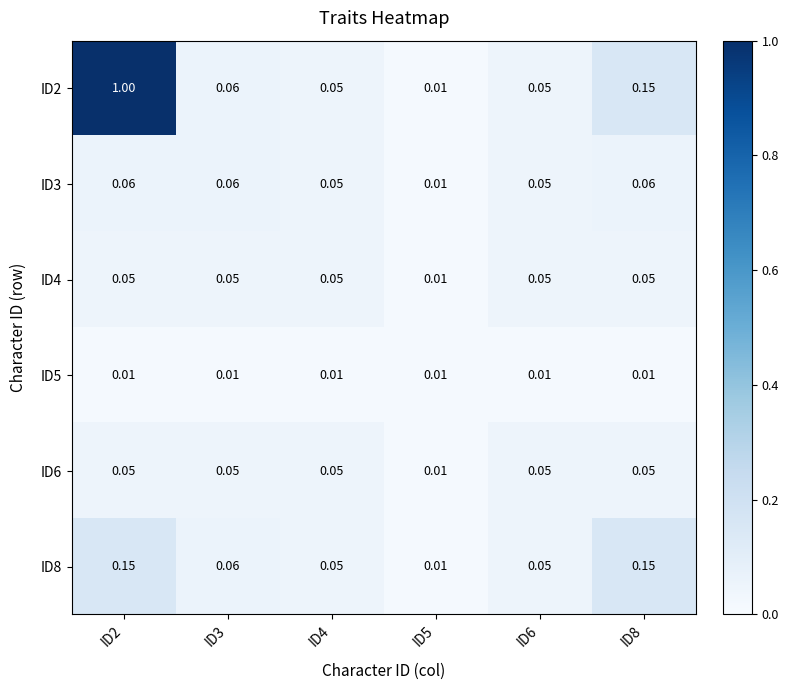

Is the value of ID3 at ID6 greater than the value of ID2 at ID2?

No